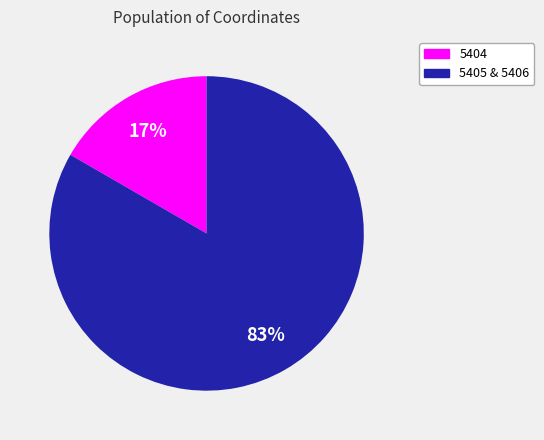

How many segments does this pie chart have?

2